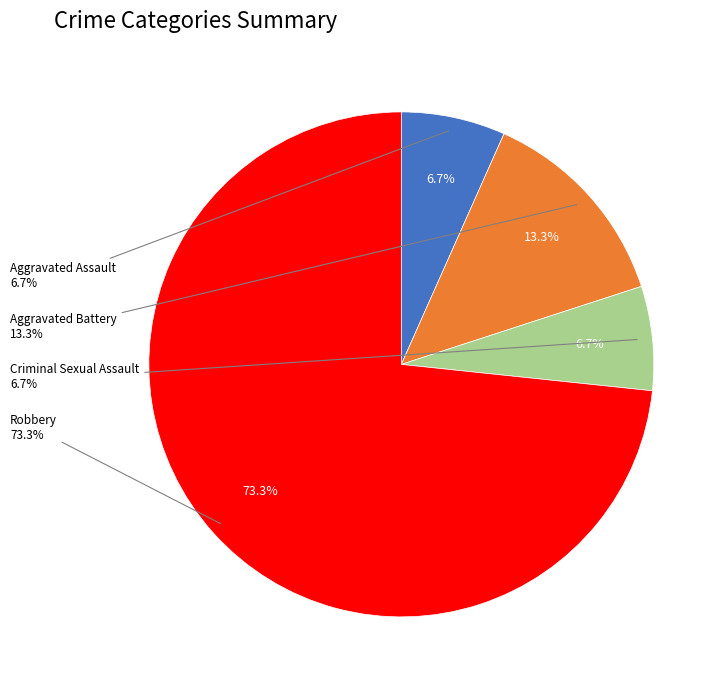

What is the ratio of the value at Criminal Sexual Assault to the value at Robbery?

0.1